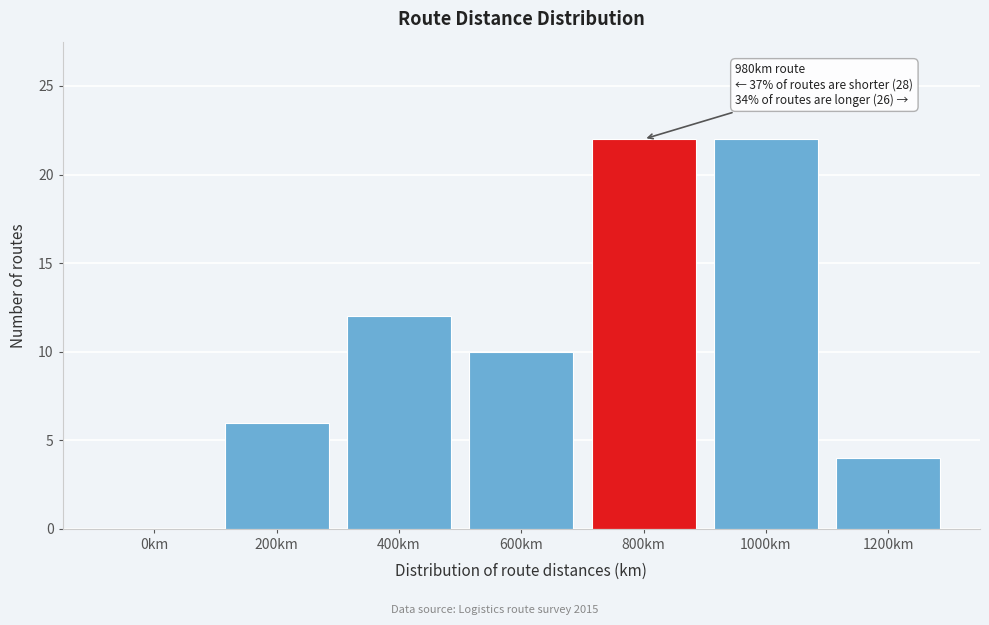

Reading left to right, transcribe all the data shown in this chart.

0km=0	200km=6	400km=12	600km=10	800km=22	1000km=22	1200km=4